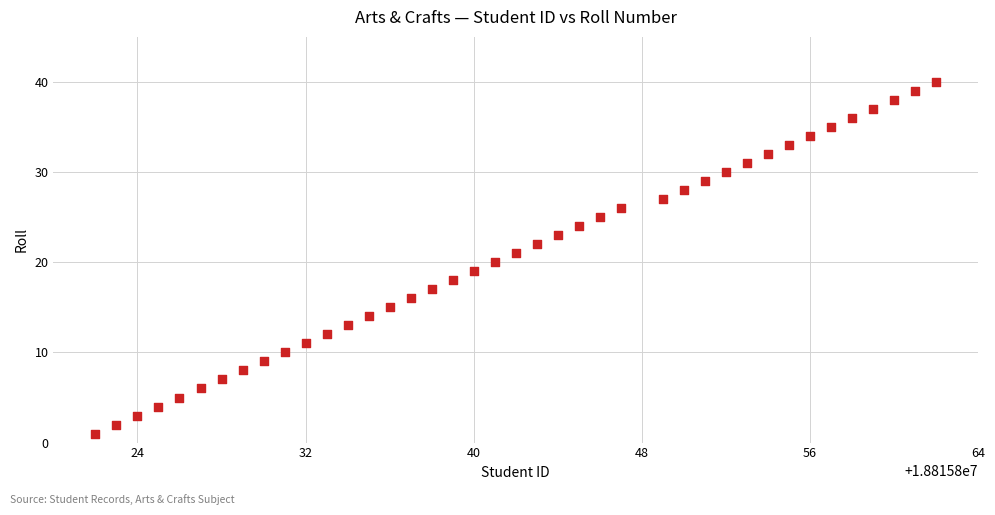

What is the range of X values (max minus min)?

40